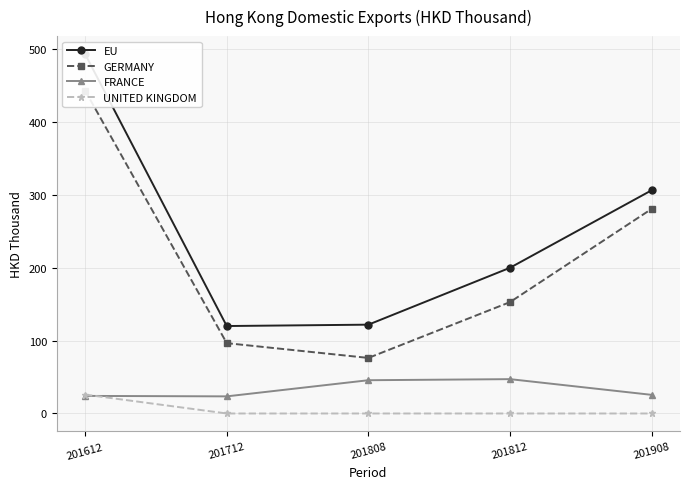

In EU, how many points are lower than both neighbors (excluding endpoints)?

1